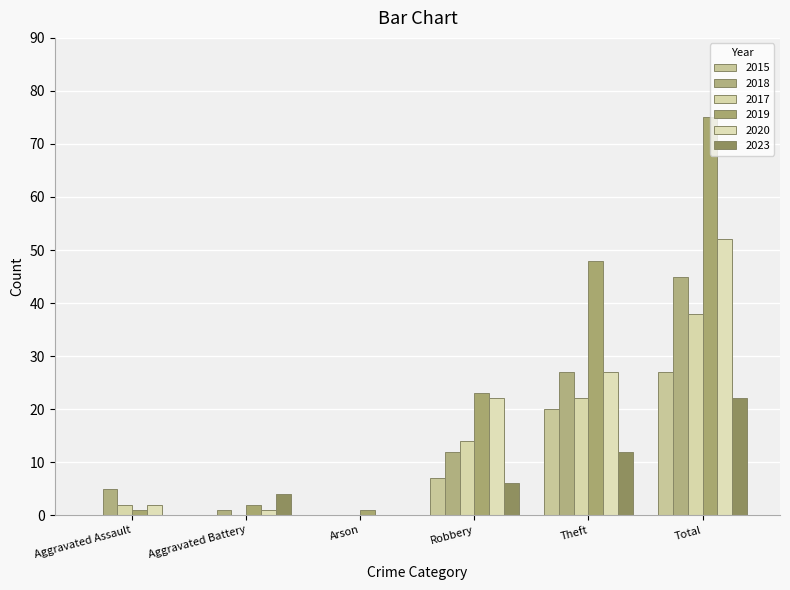

What is the spread (max minus min) of values at Theft?

36